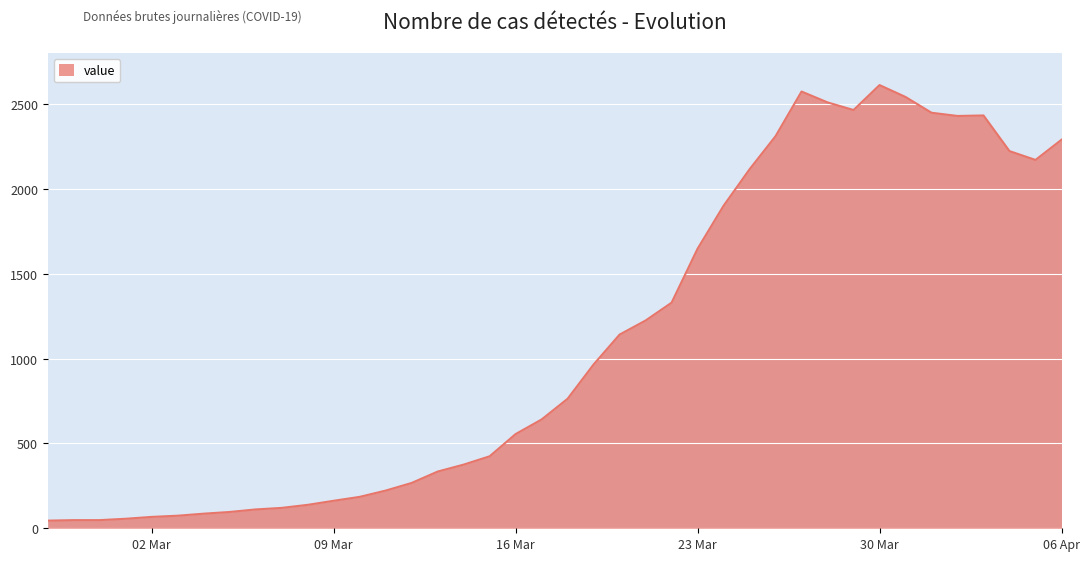

What is the greatest value displayed?

2611